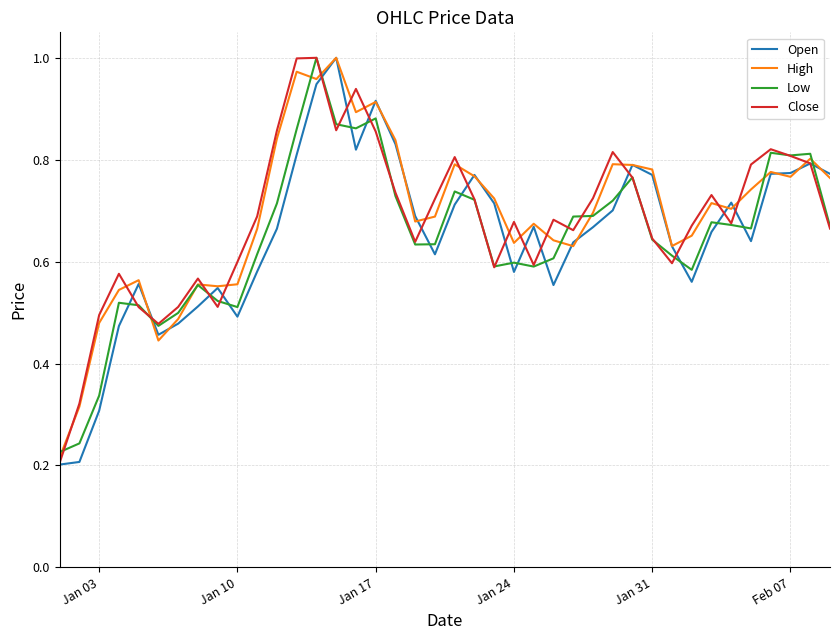

How many interior local peaks does the Low series have?

10